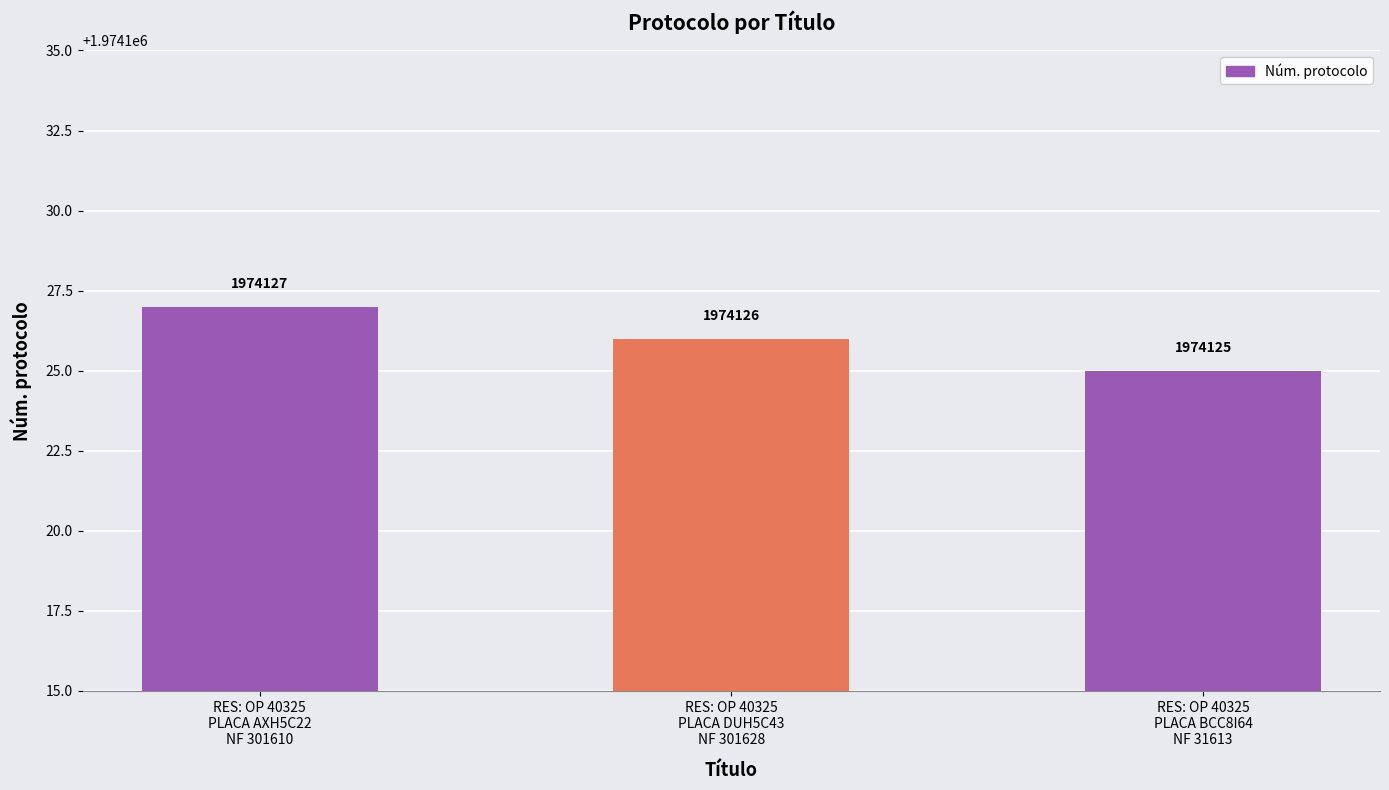

How many values are below 1974126?

1